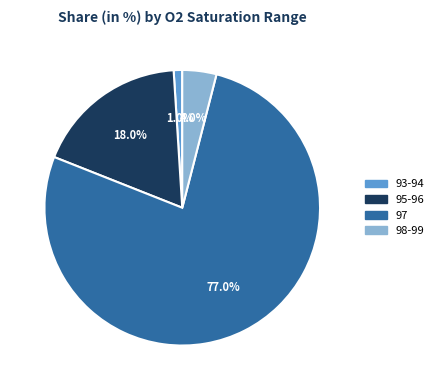

Does any single category account for the majority?

Yes